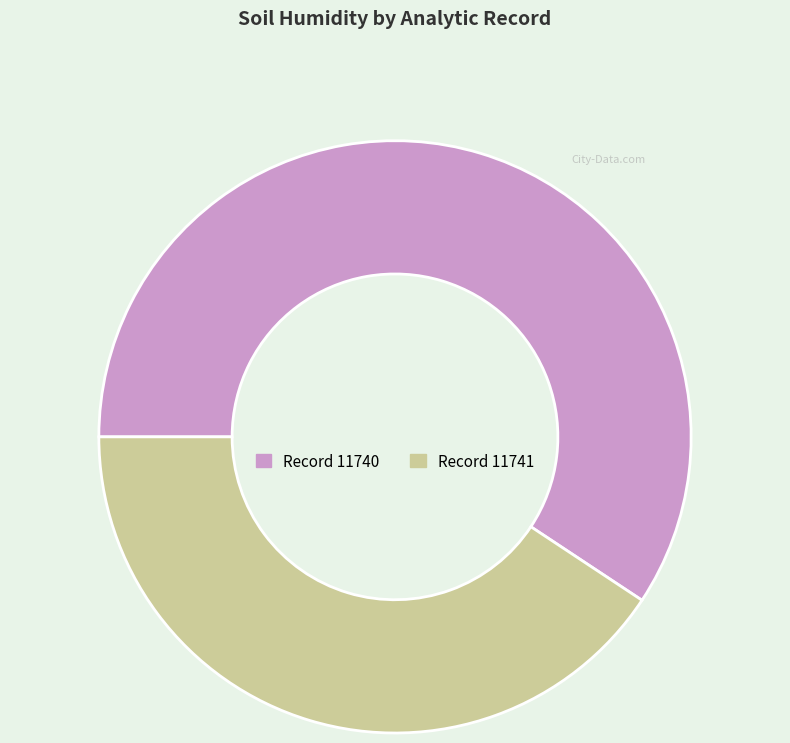

Does any single category account for the majority?

Yes